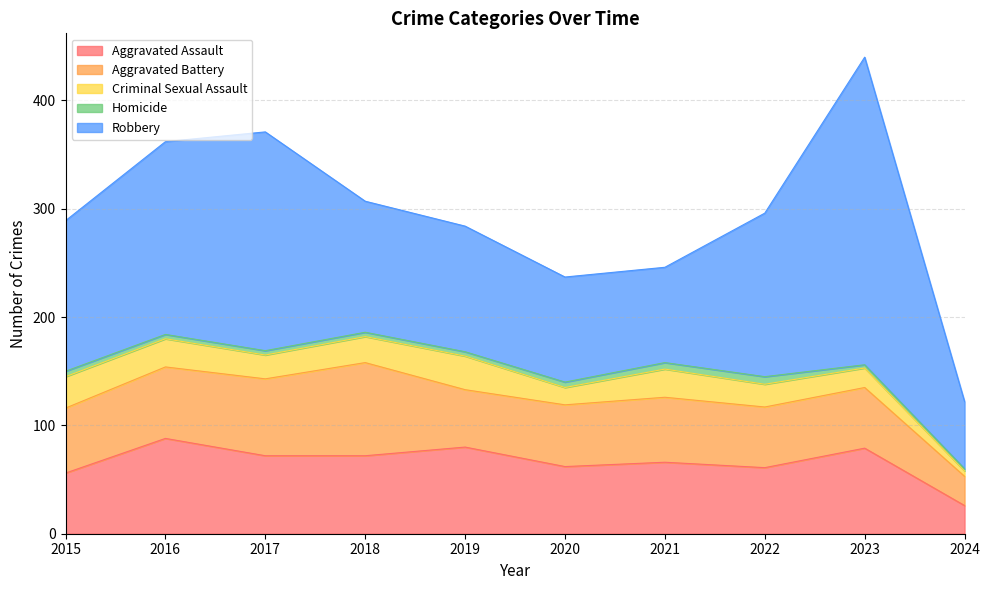

What is the value of the Aggravated Battery point at the 2nd from the left?

66